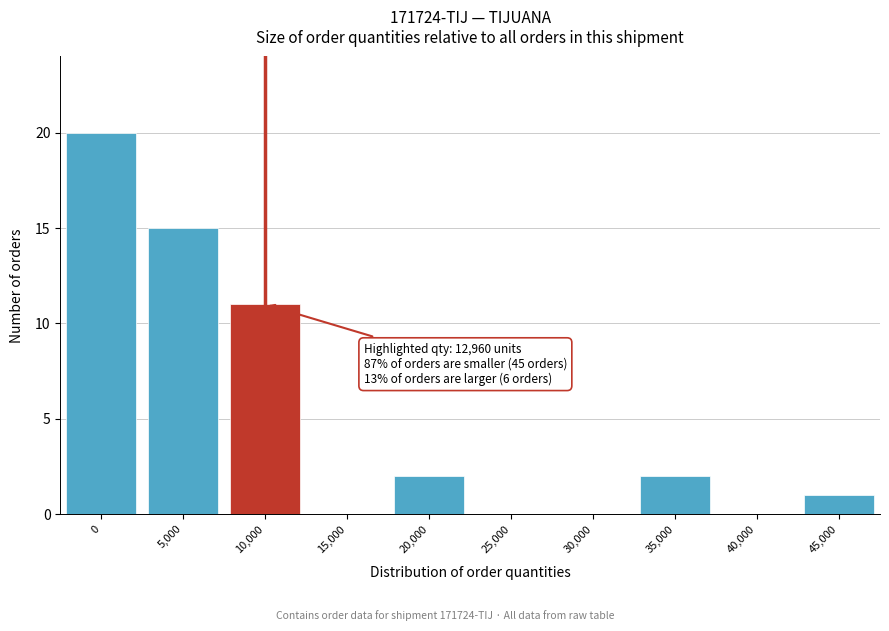

Reading left to right, transcribe all the data shown in this chart.

0=20	5,000=15	10,000=11	15,000=0	20,000=2	25,000=0	30,000=0	35,000=2	40,000=0	45,000=1